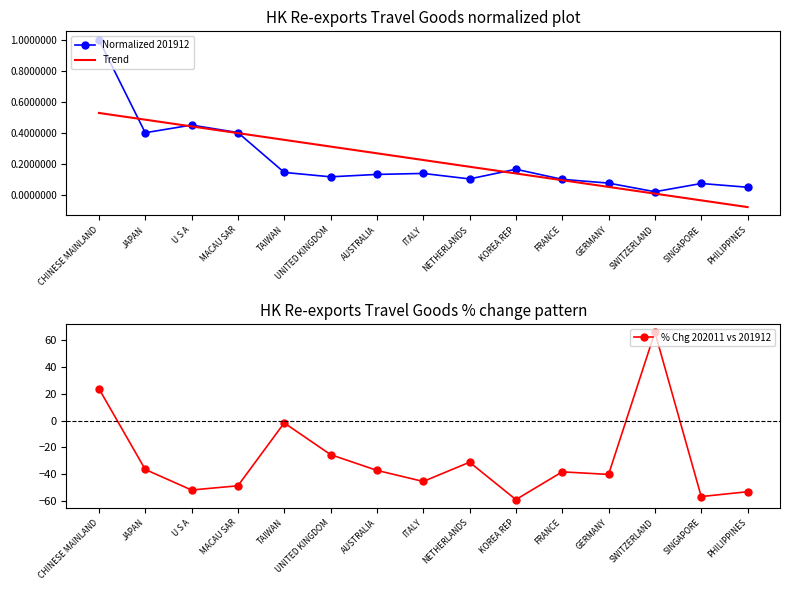

How many intersections are there between % Chg 202011 vs 201912 and Normalized 201912?

3